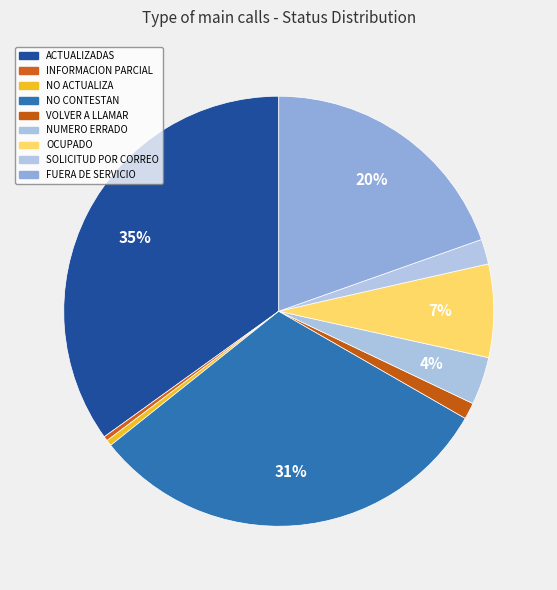

How many segments does this pie chart have?

9